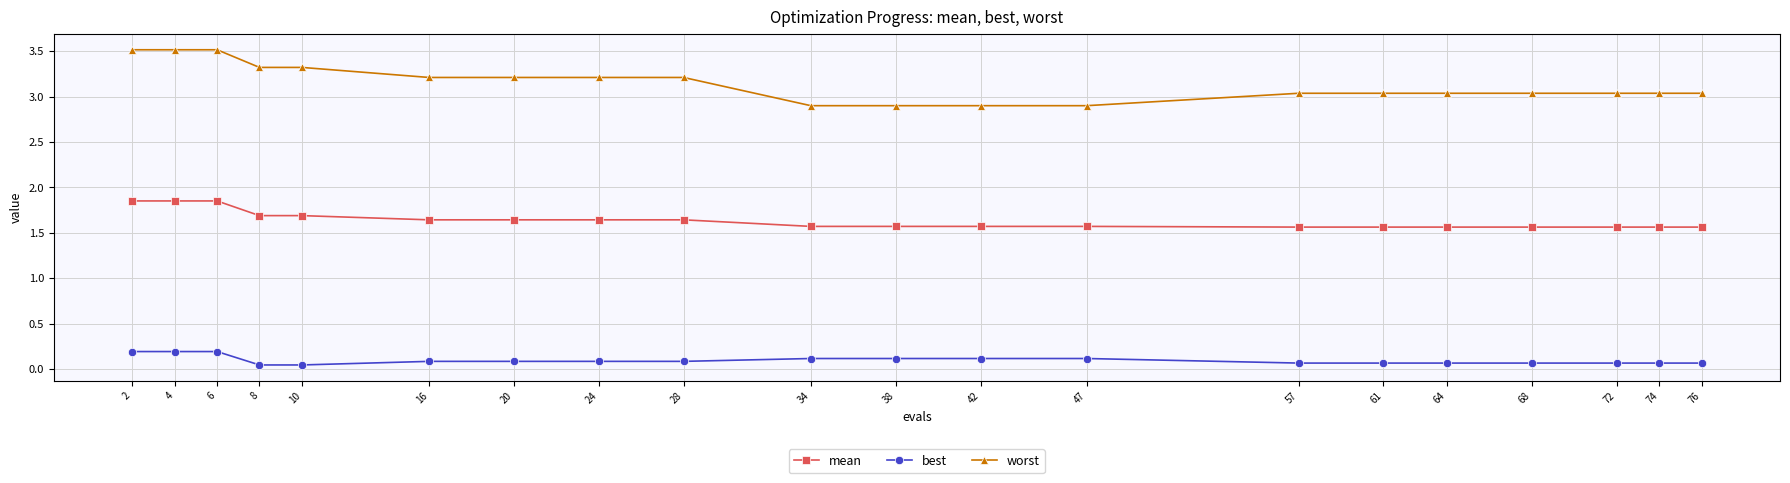

True or false: best and mean intersect in this chart.

False